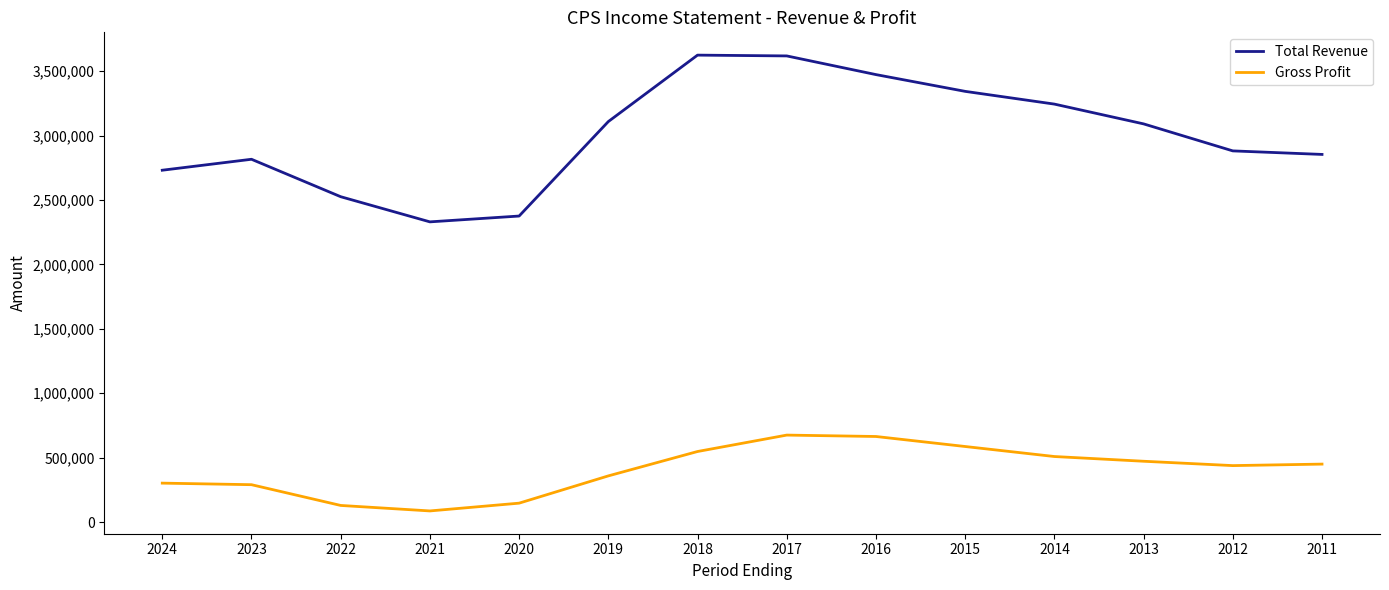

Rank the series by their average value, from highest to lowest.

Total Revenue, Gross Profit